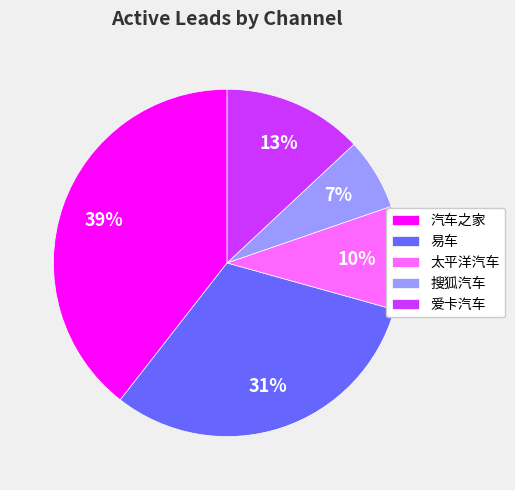

Does 汽车之家 represent more than half of the total?

No